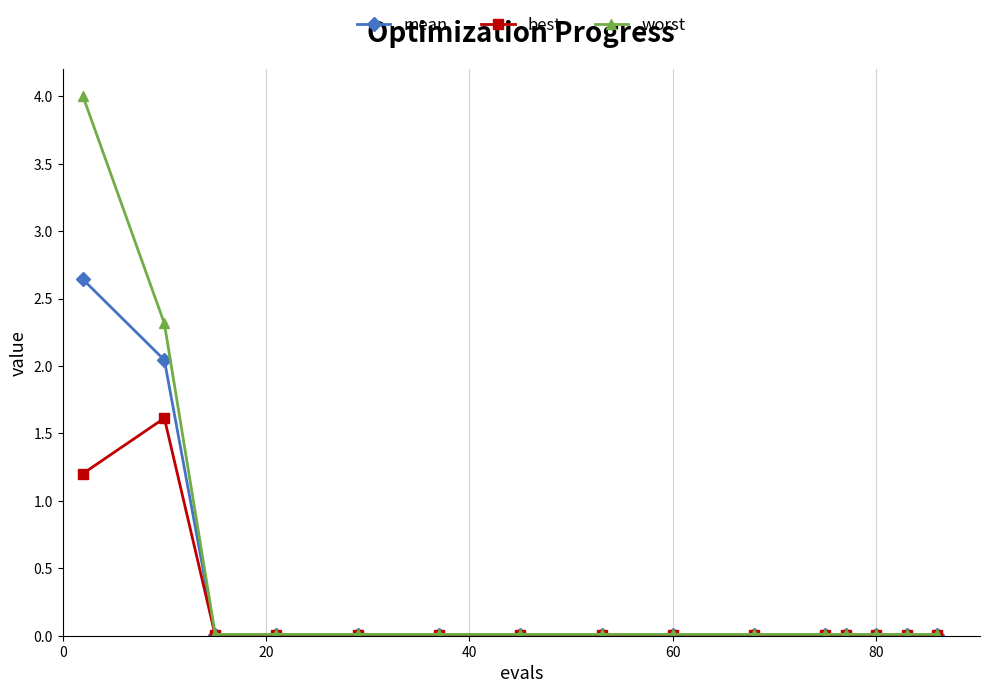

Which series has the largest total across all categories?

worst